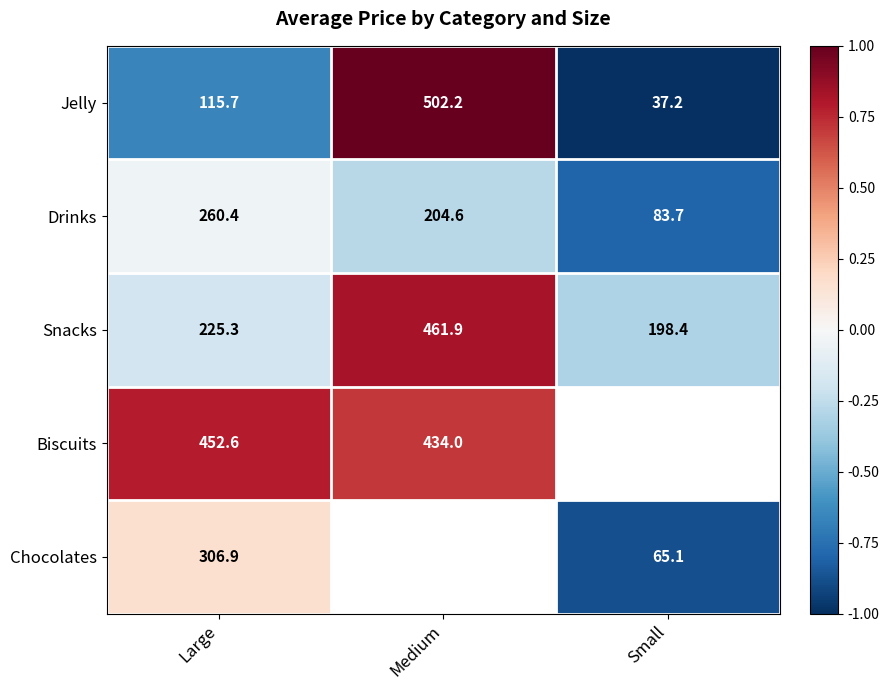

Between Large and Small, which is larger?

Large